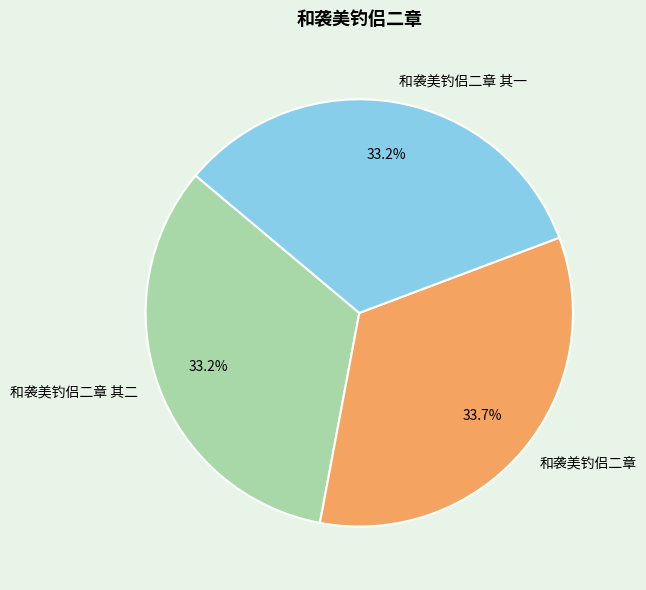

Approximately how many times larger is the value at 和袭美钓侣二章 其二 compared to 和袭美钓侣二章?

1.0